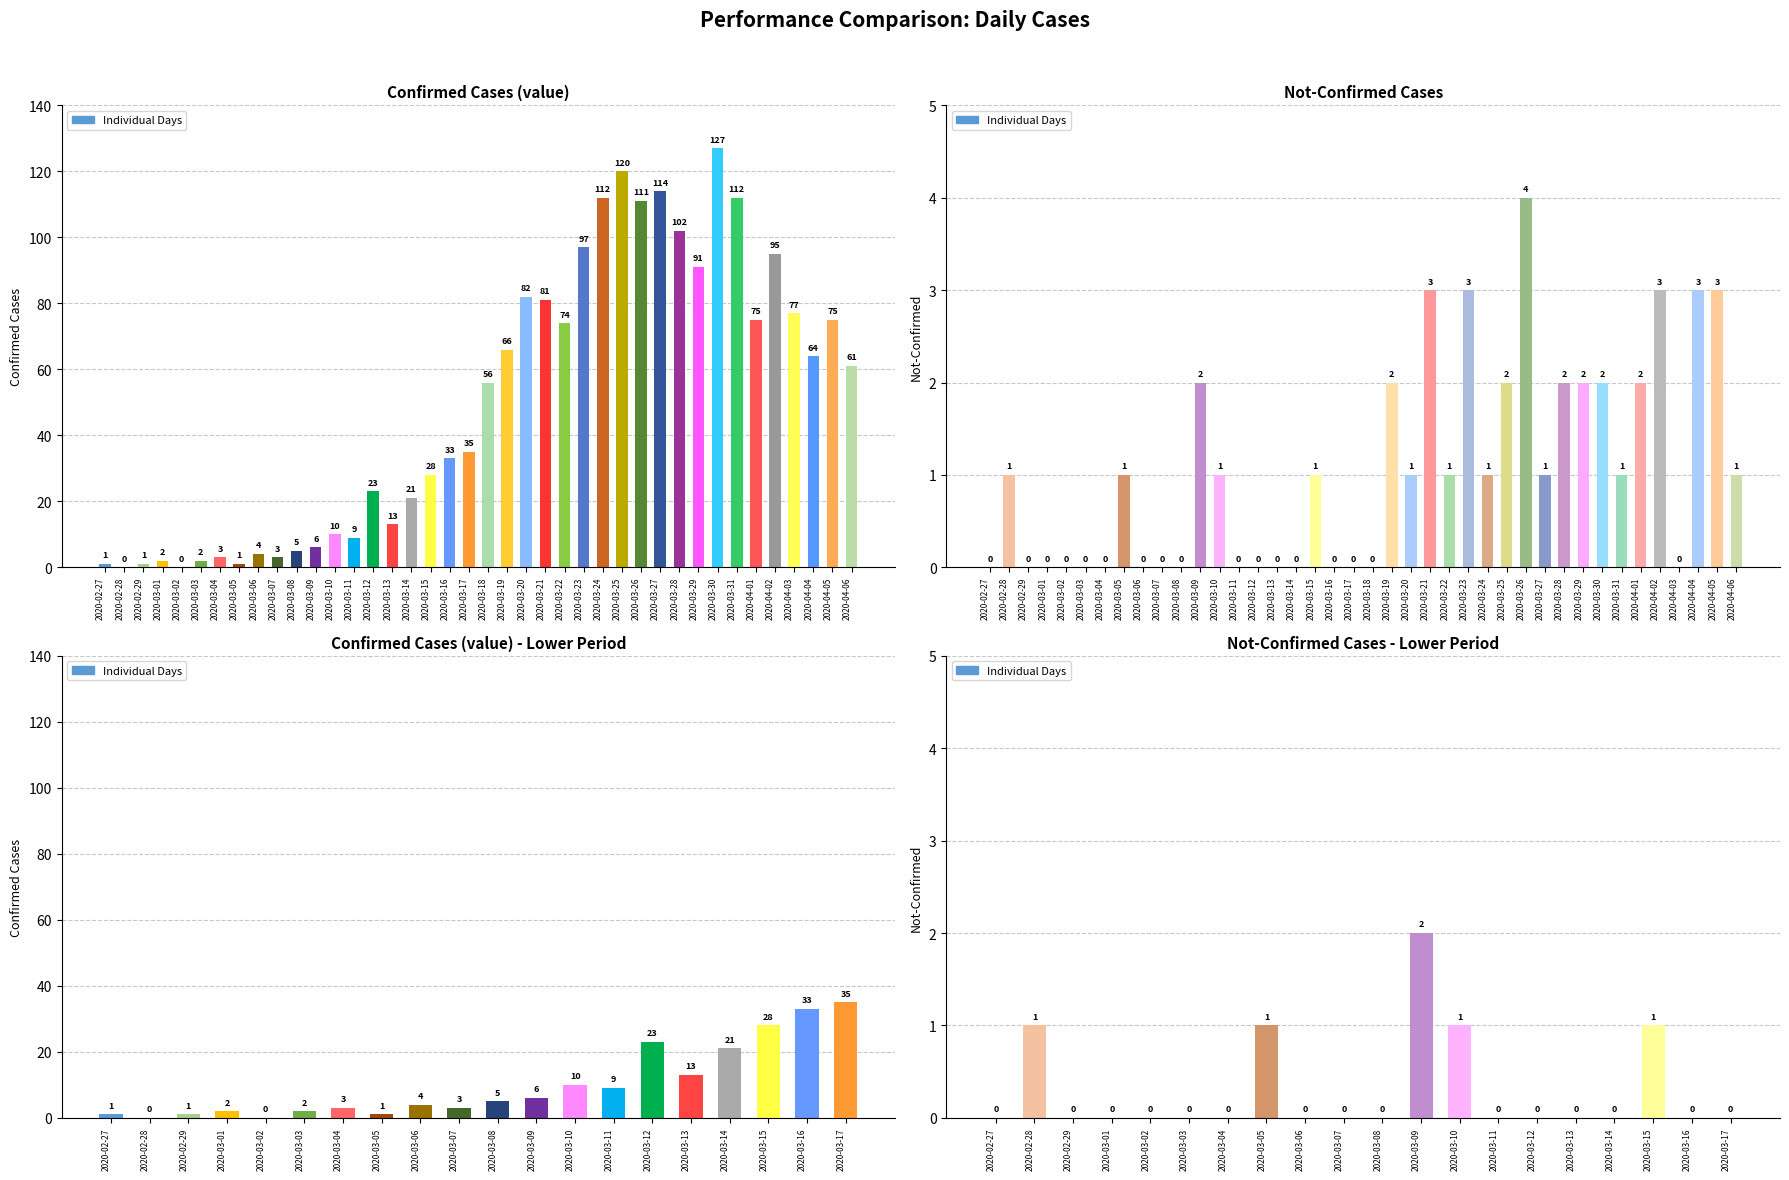

List the series in order of their overall mean, highest first.

Confirmed Cases, Not-Confirmed